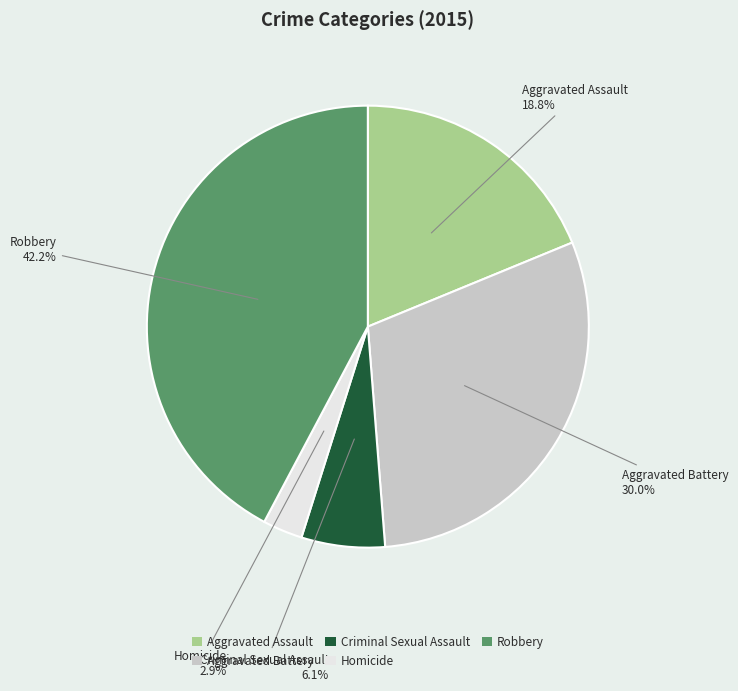

How many slices are in this pie chart?

5